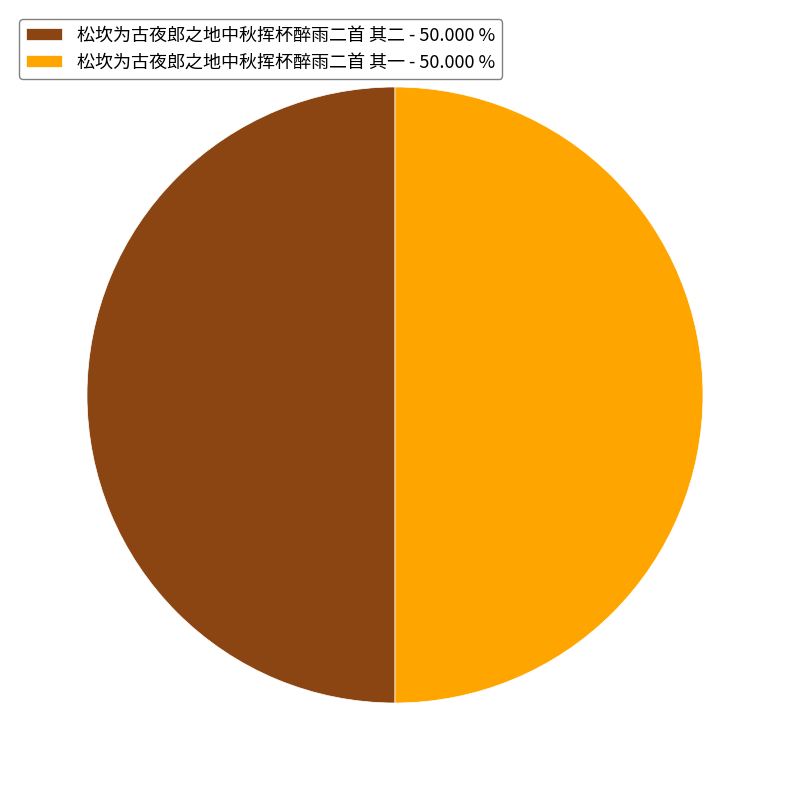

Is the sum of 松坎为古夜郎之地中秋挥杯醉雨二首 其一 - 50.000 % and 松坎为古夜郎之地中秋挥杯醉雨二首 其二 - 50.000 % greater than half?

Yes